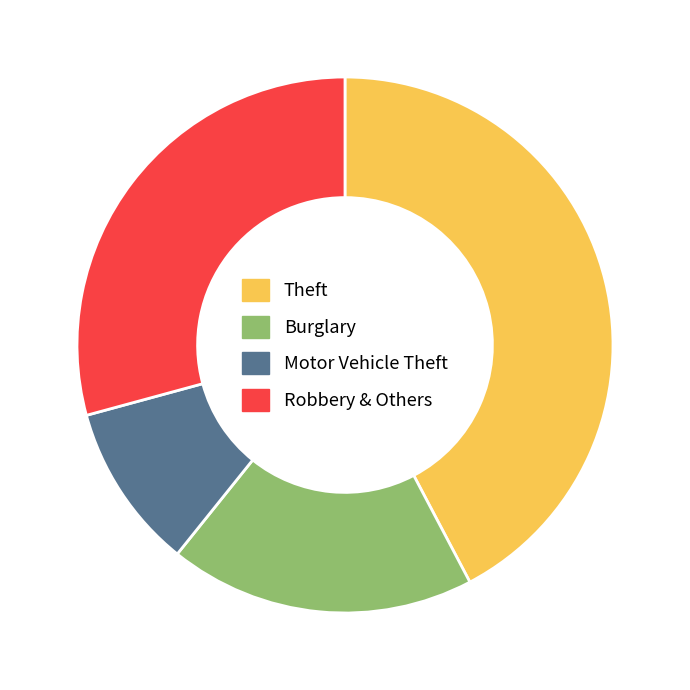

What is the ratio of the value at Theft to the value at Motor Vehicle Theft?

4.2